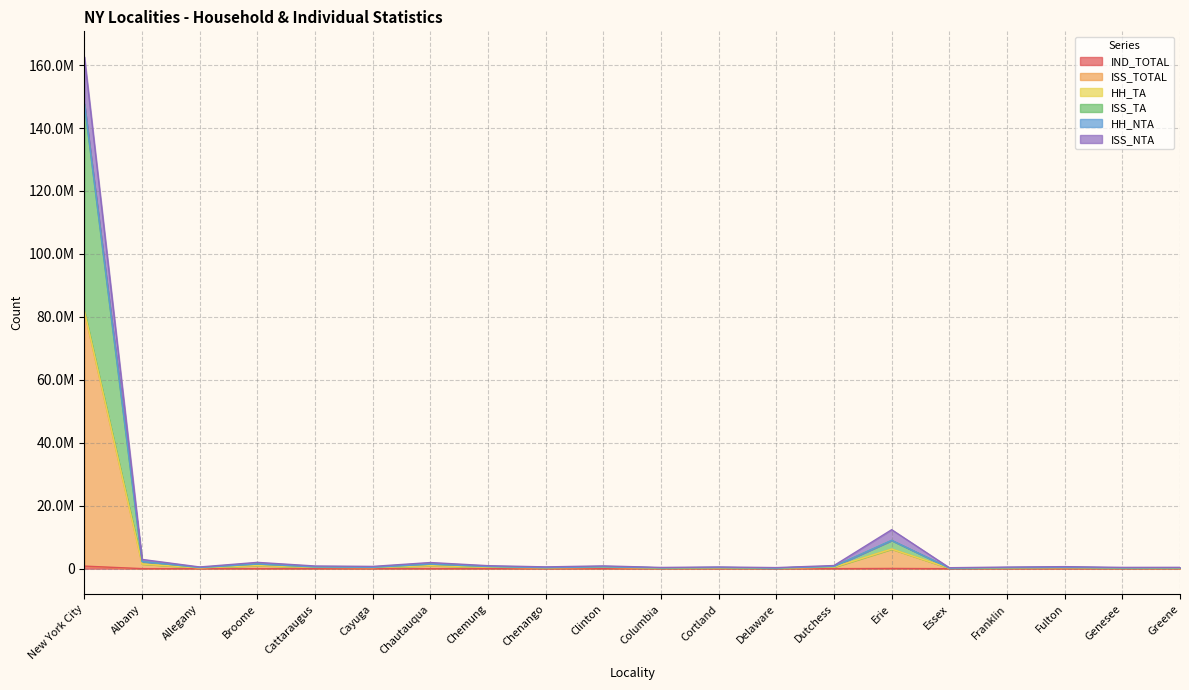

Reading left to right, extract all data points from this chart.

IND_TOTAL: 819480	17702	3644	12563	6022	4705	11907	6189	3867	5844	2566	3444	2453	6361	74683	2197	3465	4226	2692	2599
ISS_TOTAL: 81839879	1479258	274166	1008214	430735	364121	980522	481537	286709	446257	197420	272279	173142	504575	6230887	154967	256876	326192	205906	211842
HH_TA: 147598188	2238616	385112	1456826	561223	448587	1423973	691748	344980	591753	273257	362366	214308	717377	8978702	199363	328943	403107	265753	296026
ISS_TA: 147677839	2242457	386067	1459984	563043	449987	1426776	693164	346234	593452	274054	363309	215120	719267	8997013	200045	329960	404323	266572	296768
HH_NTA: 81488611	1474359	273321	1005077	429562	363380	977707	480067	286214	444884	196809	271562	172668	502951	6212637	154481	256211	325474	205413	211229
ISS_NTA: 162588661	2939756	544798	2003886	856095	724196	1949125	956831	570310	886996	392460	541340	344169	1003055	12387152	307933	510639	648656	409446	421214